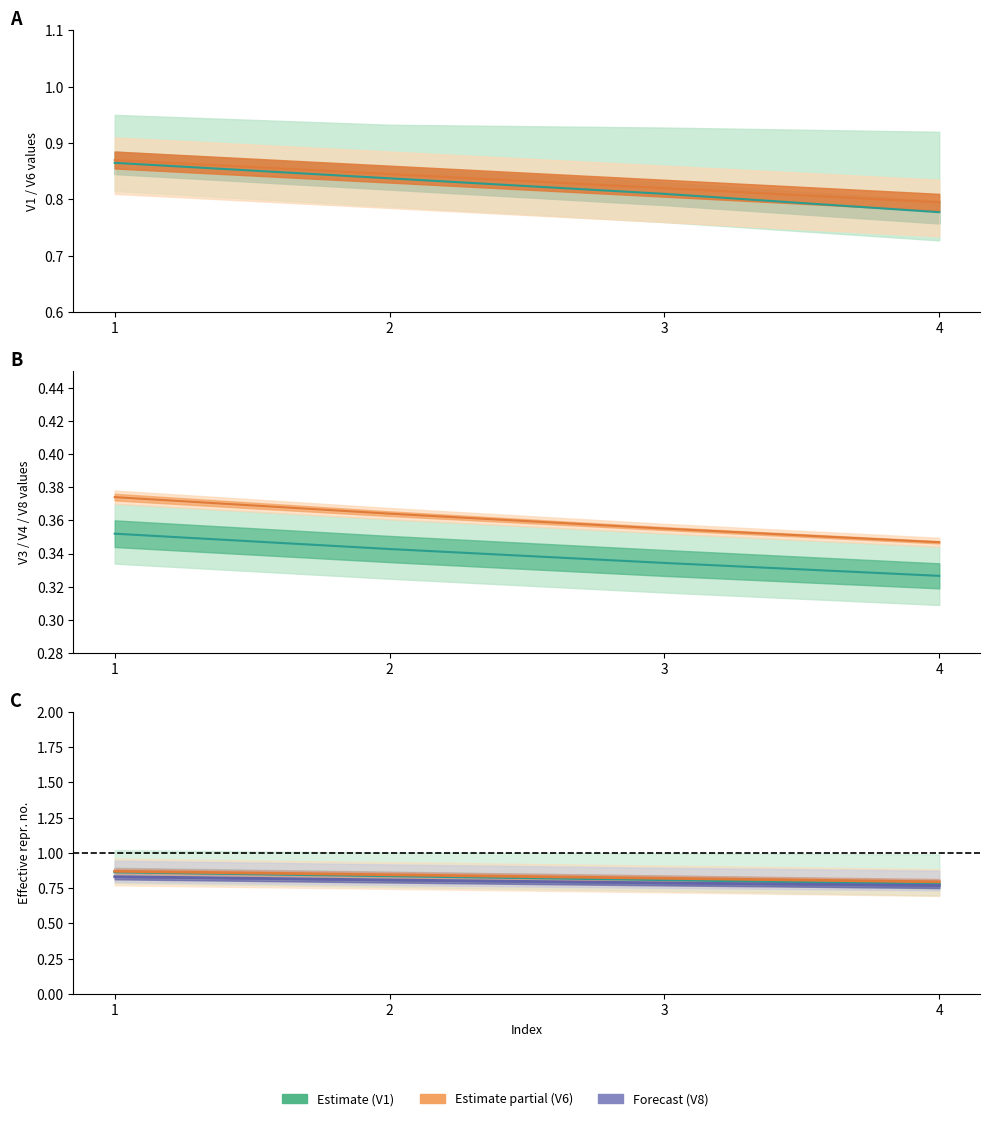

Between 2 and 1, which is larger?

1